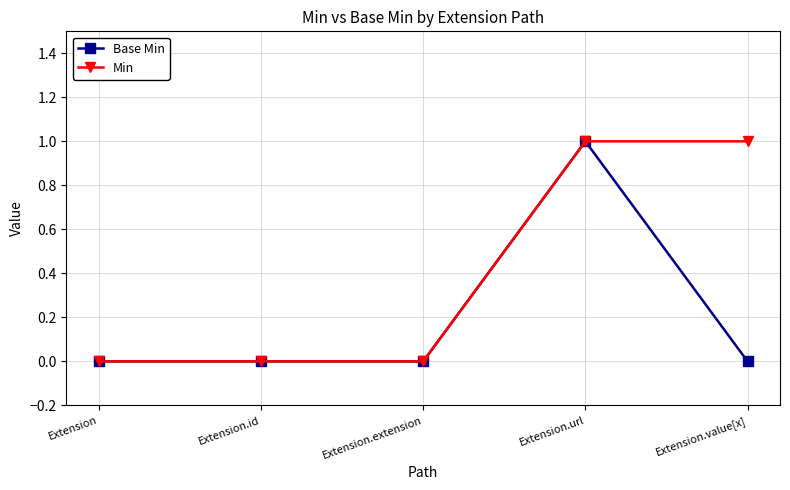

What is the greatest value displayed?

1